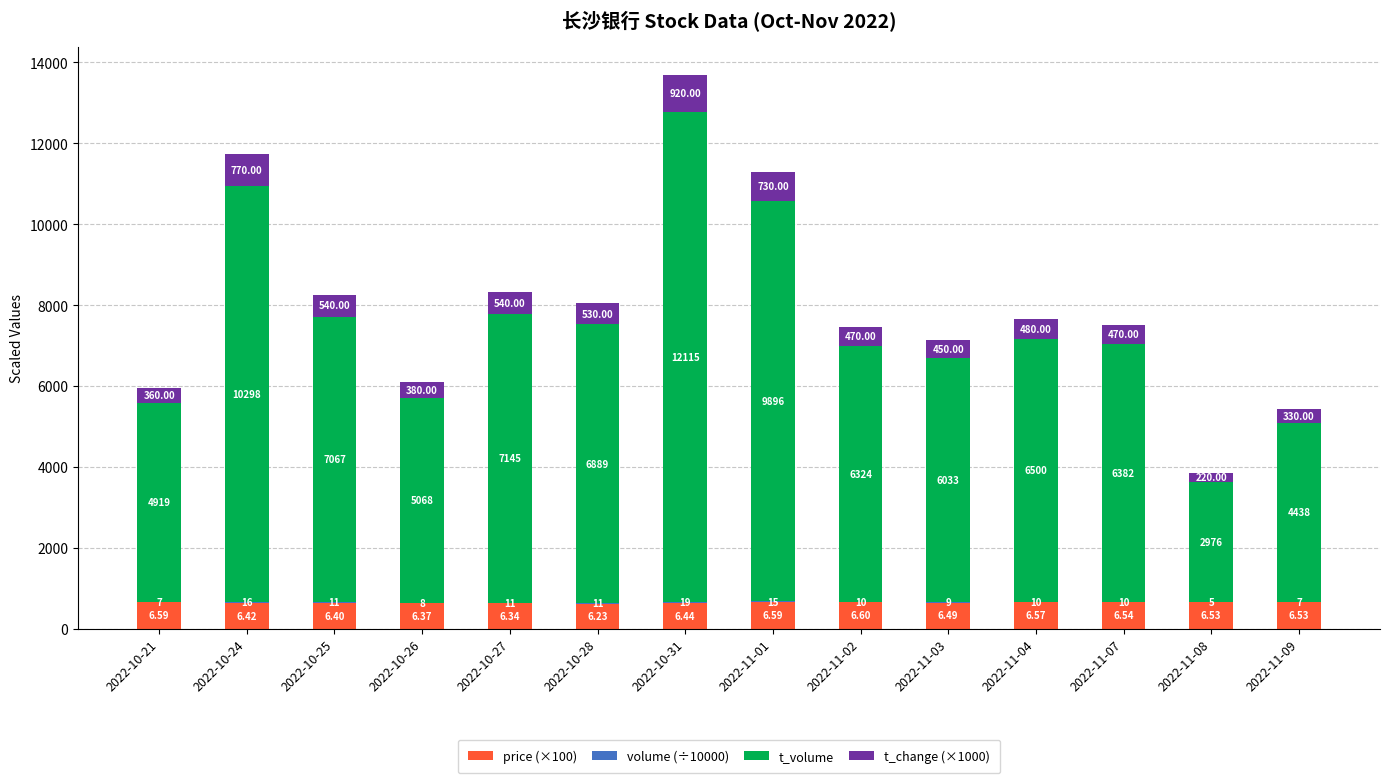

What is the total value across all series at 2022-10-28?

8053.0